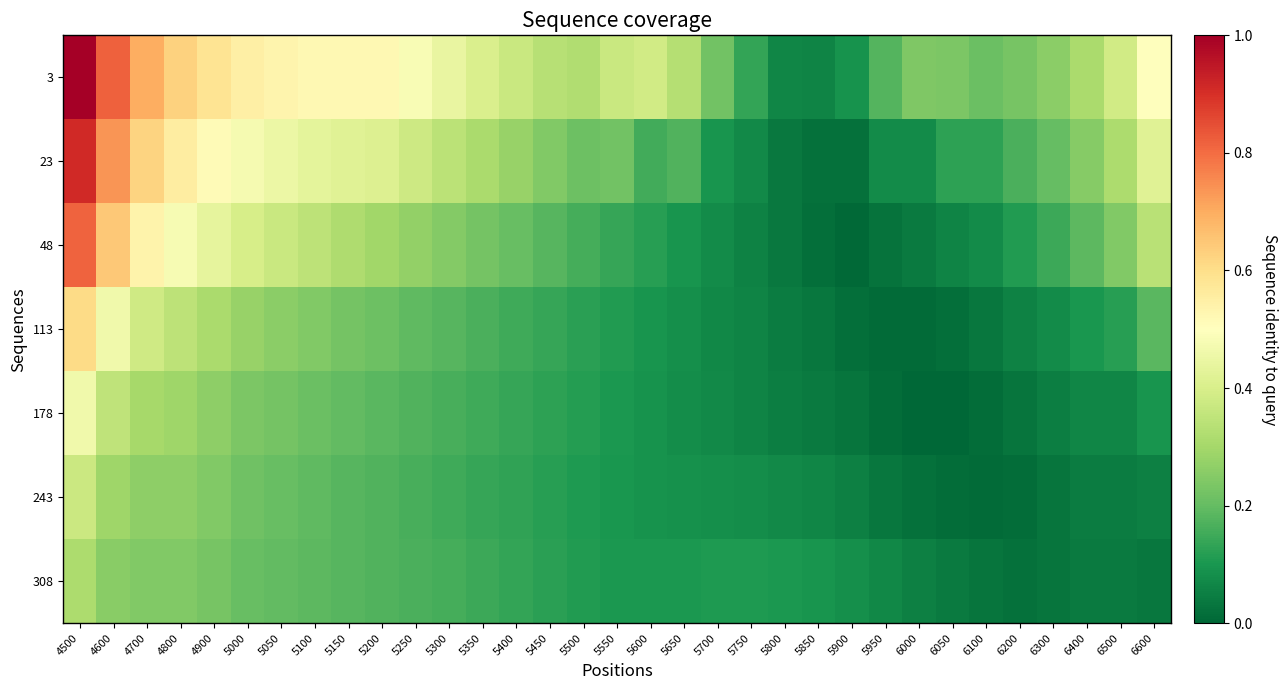

Reading right to left, what are all the values shown in this chart?

3: 6600=0.6	6500=0.5	6400=0.4	6300=0.3	6200=0.3	6100=0.3	6050=0.3	6000=0.3	5950=0.2	5900=0.1	5850=0.1	5800=0.1	5750=0.2	5700=0.3	5650=0.4	5600=0.5	5550=0.5	5500=0.4	5450=0.4	5400=0.5	5350=0.5	5300=0.6	5250=0.6	5200=0.7	5150=0.7	5100=0.7	5050=0.7	5000=0.7	4900=0.7	4800=0.8	4700=0.9	4600=1.0	4500=1.3
23: 6600=0.5	6500=0.4	6400=0.3	6300=0.3	6200=0.2	6100=0.2	6050=0.2	6000=0.1	5950=0.1	5900=0.0	5850=0.0	5800=0.0	5750=0.1	5700=0.1	5650=0.2	5600=0.2	5550=0.3	5500=0.3	5450=0.3	5400=0.4	5350=0.4	5300=0.4	5250=0.5	5200=0.5	5150=0.5	5100=0.6	5050=0.6	5000=0.6	4900=0.7	4800=0.7	4700=0.8	4600=0.9	4500=1.2
48: 6600=0.4	6500=0.3	6400=0.2	6300=0.2	6200=0.1	6100=0.1	6050=0.1	6000=0.1	5950=0.0	5900=0.0	5850=0.0	5800=0.0	5750=0.1	5700=0.1	5650=0.1	5600=0.1	5550=0.2	5500=0.2	5450=0.2	5400=0.3	5350=0.3	5300=0.3	5250=0.3	5200=0.4	5150=0.4	5100=0.4	5050=0.5	5000=0.5	4900=0.6	4800=0.6	4700=0.7	4600=0.8	4500=1.0
113: 6600=0.2	6500=0.2	6400=0.1	6300=0.1	6200=0.1	6100=0.0	6050=0.0	6000=0.0	5950=0.0	5900=0.0	5850=0.0	5800=0.1	5750=0.1	5700=0.1	5650=0.1	5600=0.1	5550=0.1	5500=0.2	5450=0.2	5400=0.2	5350=0.2	5300=0.2	5250=0.2	5200=0.3	5150=0.3	5100=0.3	5050=0.3	5000=0.4	4900=0.4	4800=0.4	4700=0.5	4600=0.6	4500=0.8
178: 6600=0.1	6500=0.1	6400=0.1	6300=0.1	6200=0.0	6100=0.0	6050=0.0	6000=-0.0	5950=0.0	5900=0.0	5850=0.1	5800=0.1	5750=0.1	5700=0.1	5650=0.1	5600=0.1	5550=0.1	5500=0.1	5450=0.2	5400=0.2	5350=0.2	5300=0.2	5250=0.2	5200=0.2	5150=0.3	5100=0.3	5050=0.3	5000=0.3	4900=0.3	4800=0.4	4700=0.4	4600=0.4	4500=0.6
243: 6600=0.1	6500=0.1	6400=0.1	6300=0.0	6200=0.0	6100=0.0	6050=0.0	6000=0.0	5950=0.0	5900=0.1	5850=0.1	5800=0.1	5750=0.1	5700=0.1	5650=0.1	5600=0.1	5550=0.1	5500=0.1	5450=0.2	5400=0.2	5350=0.2	5300=0.2	5250=0.2	5200=0.2	5150=0.2	5100=0.2	5050=0.3	5000=0.3	4900=0.3	4800=0.3	4700=0.3	4600=0.4	4500=0.5
308: 6600=0.0	6500=0.1	6400=0.0	6300=0.0	6200=0.0	6100=0.0	6050=0.0	6000=0.1	5950=0.1	5900=0.1	5850=0.1	5800=0.1	5750=0.1	5700=0.1	5650=0.1	5600=0.1	5550=0.1	5500=0.1	5450=0.2	5400=0.2	5350=0.2	5300=0.2	5250=0.2	5200=0.2	5150=0.2	5100=0.2	5050=0.2	5000=0.3	4900=0.3	4800=0.3	4700=0.3	4600=0.3	4500=0.4